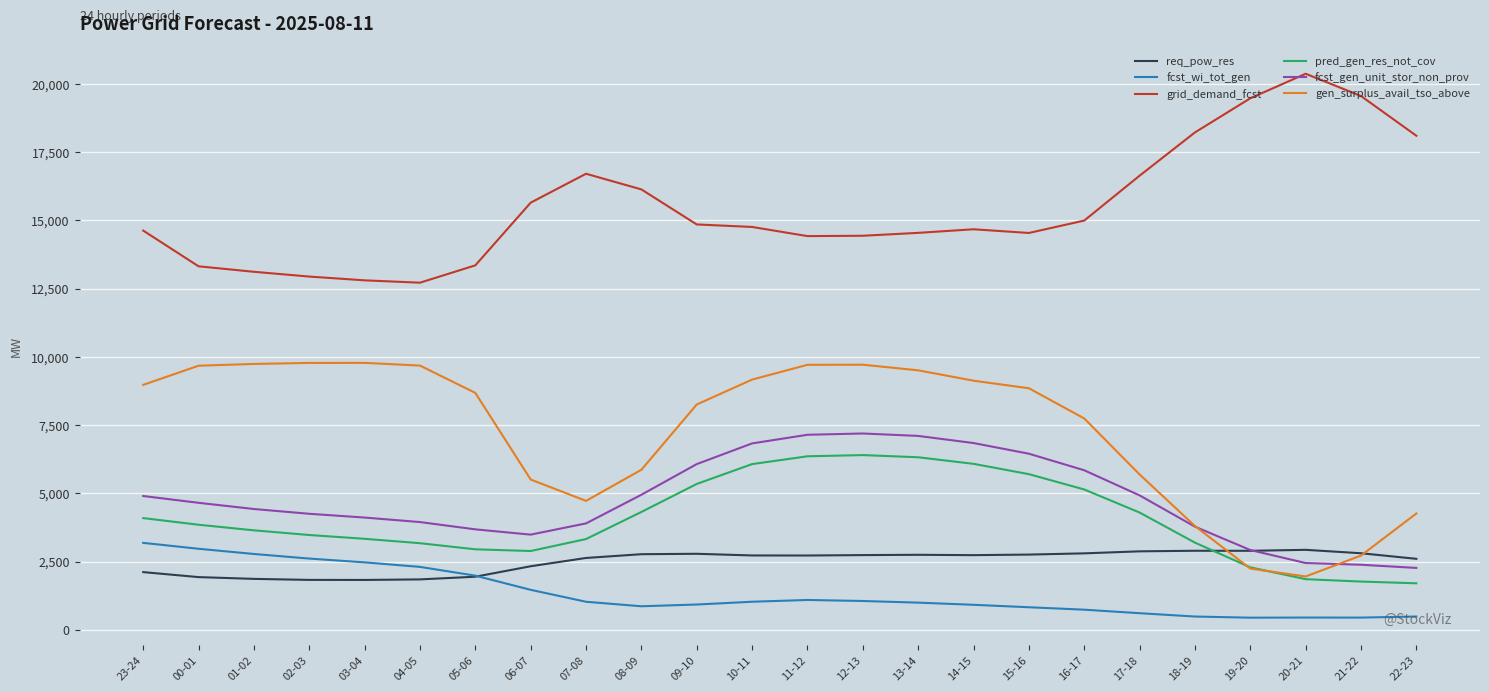

Which category has the highest value across all series?

20-21